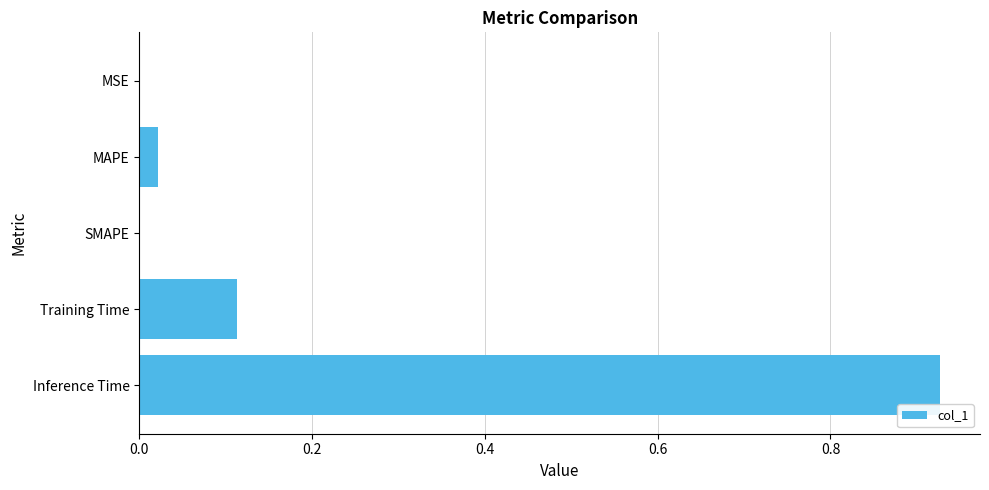

The chart shows a value of 0.0 at SMAPE. True or false?

True